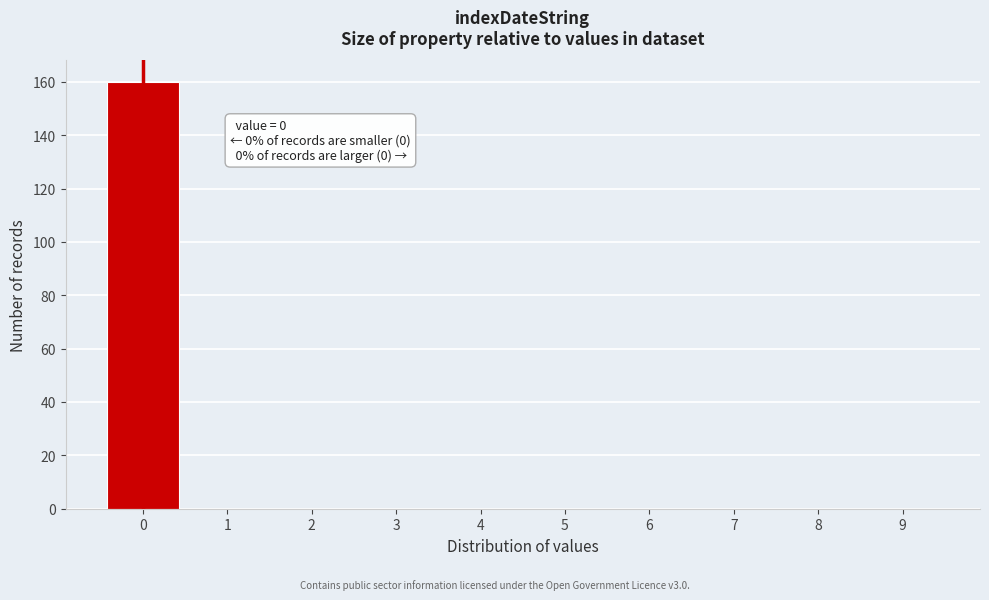

Reading right to left, extract all data points from this chart.

9=0	8=0	7=0	6=0	5=0	4=0	3=0	2=0	1=0	0=160